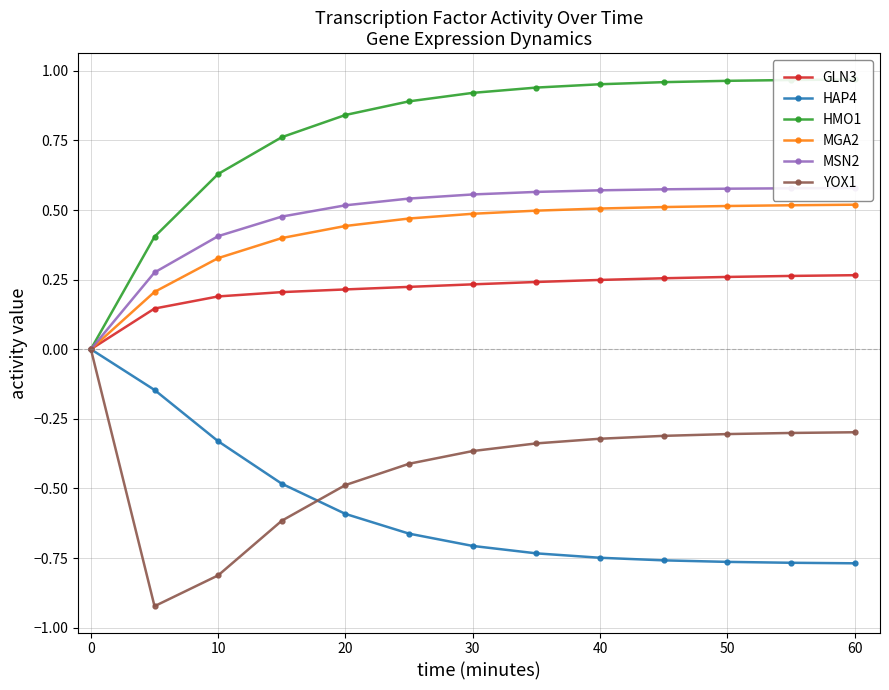

Is it true that YOX1 equals 0.0 at 0?

True